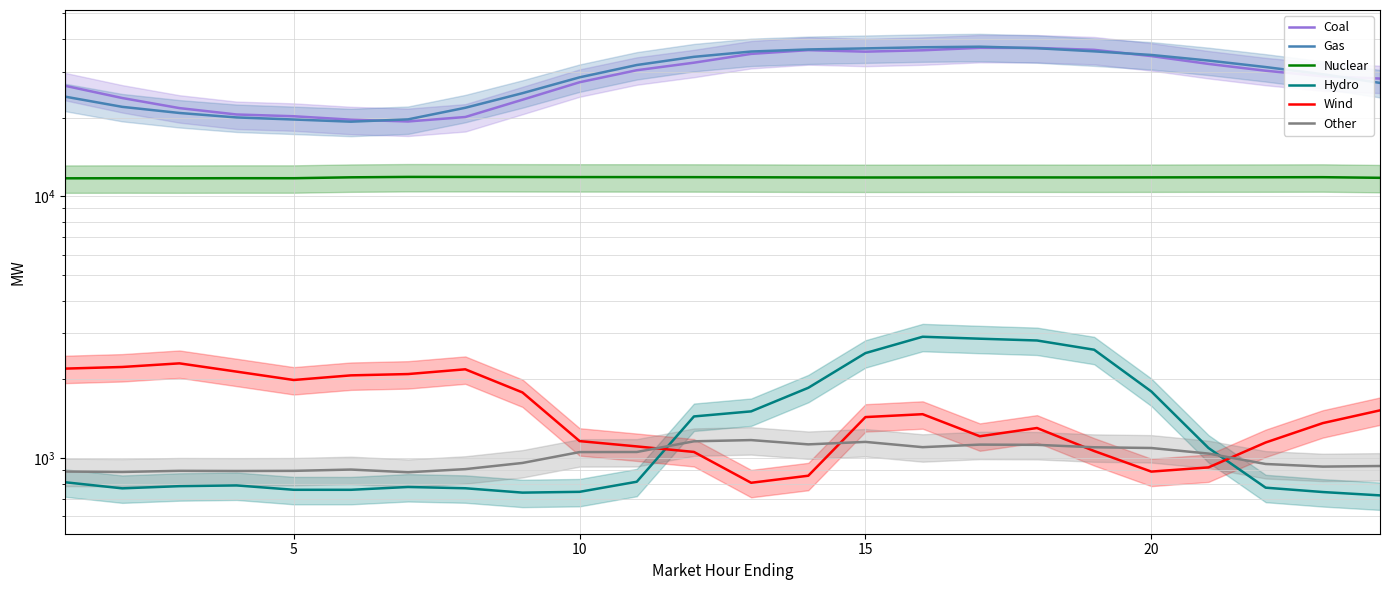

Does the chart display data point markers on the line(s)?

No